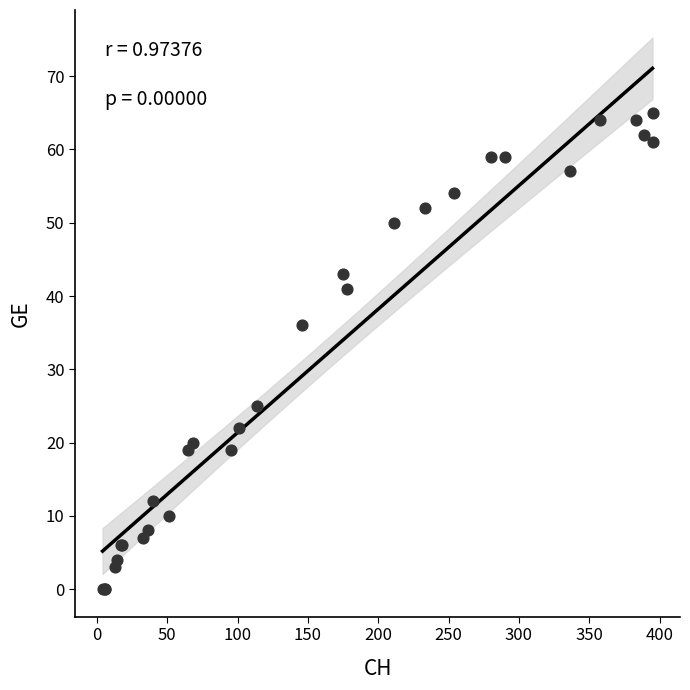

What Y value in the scatter plot is closest to 32?

36